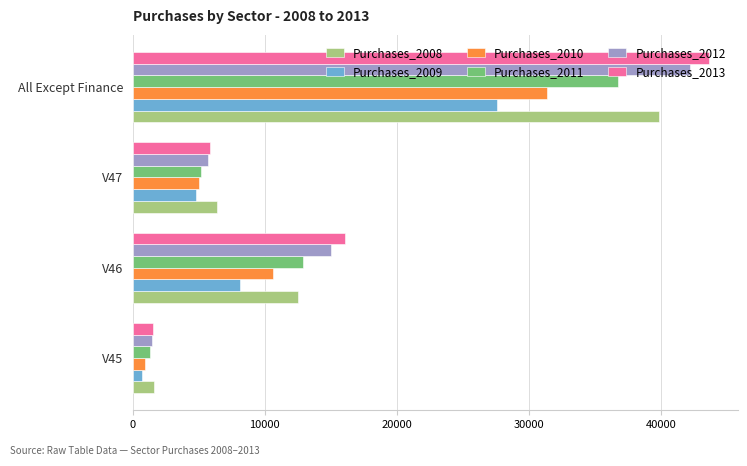

What is the total value across all series at All Except Finance?

221331.5